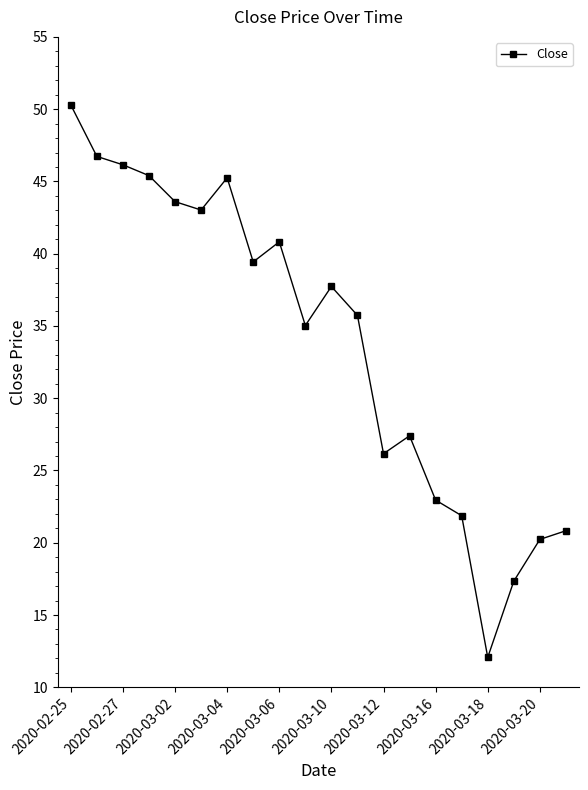

What is the difference between the maximum and minimum values?

38.2